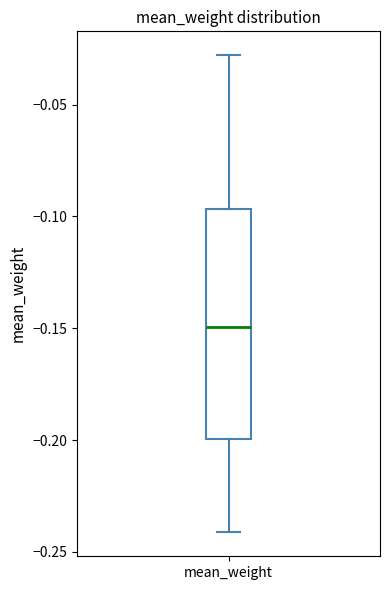

Read this box plot against the y-axis: the position of the median line, the range covered by the box, and the ends of both whiskers. The values are not printed on the chart, so give them approximately, as read against the axis.

median -0.150, box -0.200 to -0.095, whiskers -0.240 to -0.030